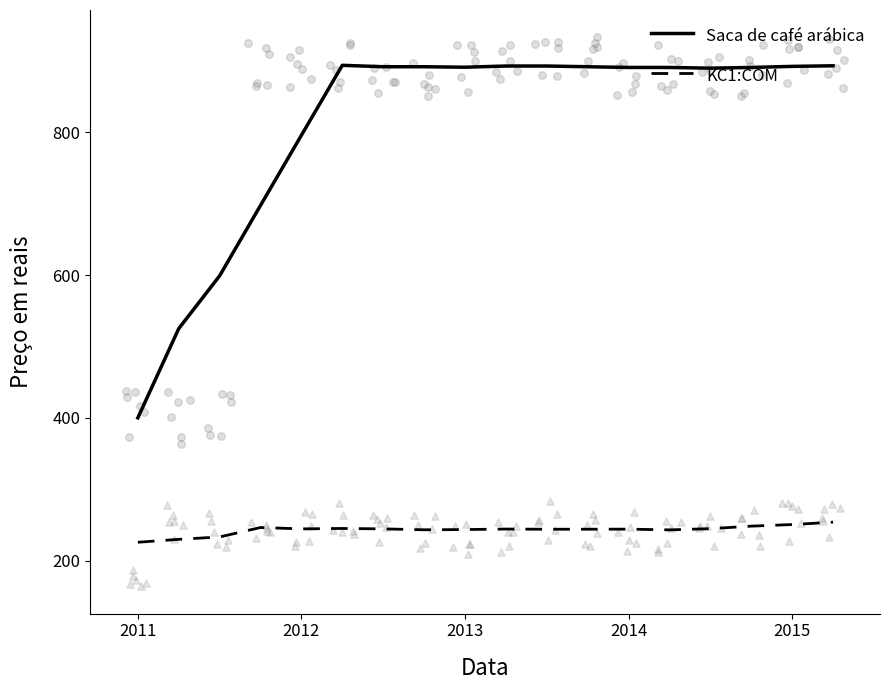

What are all the series names shown in the legend?

Saca de café arábica, KC1:COM